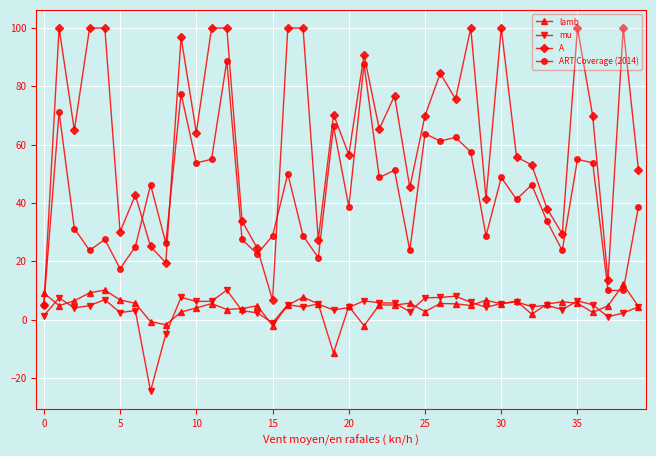

What is the value of the A point at the 40th from the left?

51.2